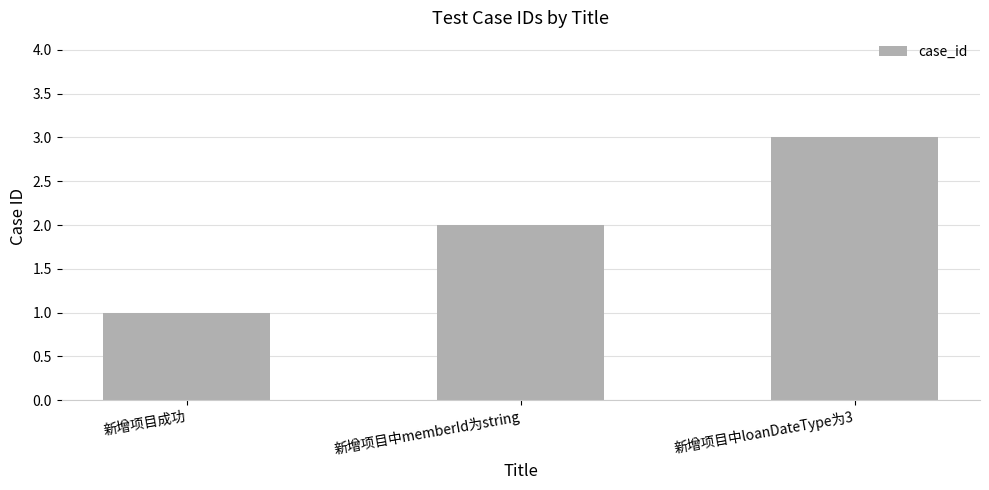

What is the difference between the maximum and minimum values?

2